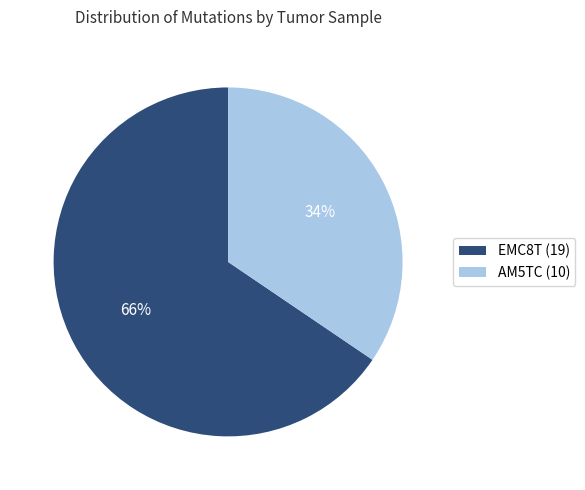

Is the sum of EMC8T (19) and AM5TC (10) greater than half?

Yes